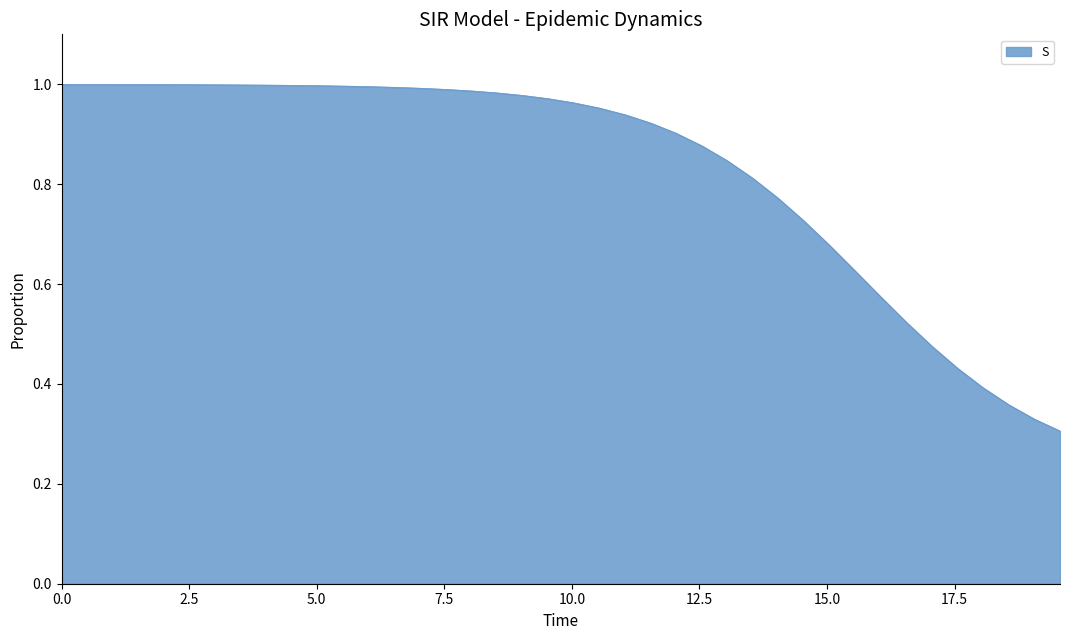

How many categories are shown in the chart?

40